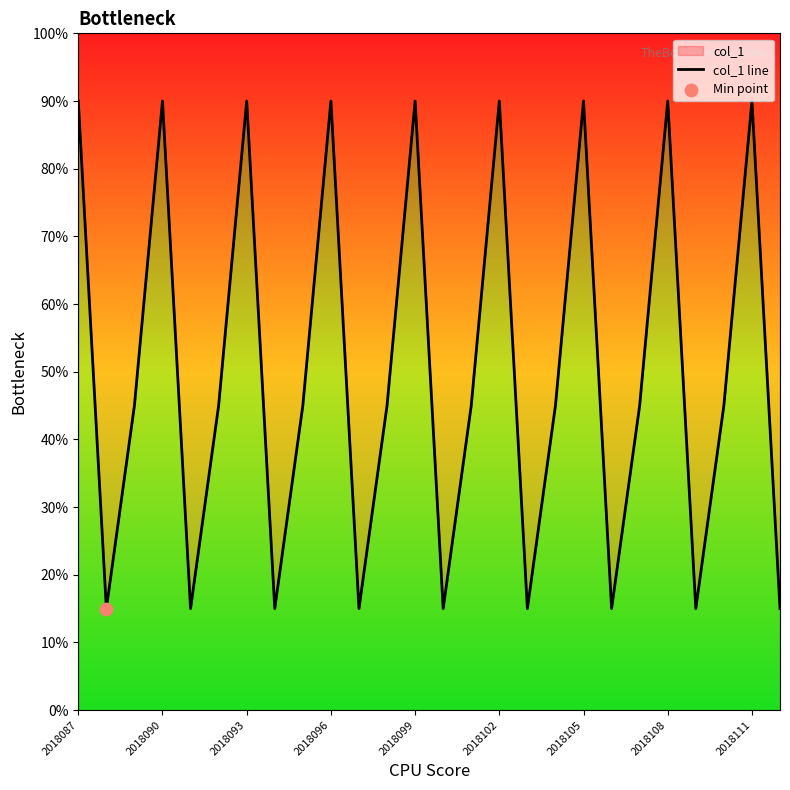

Between 25 and 2018105, which is larger?

2018105